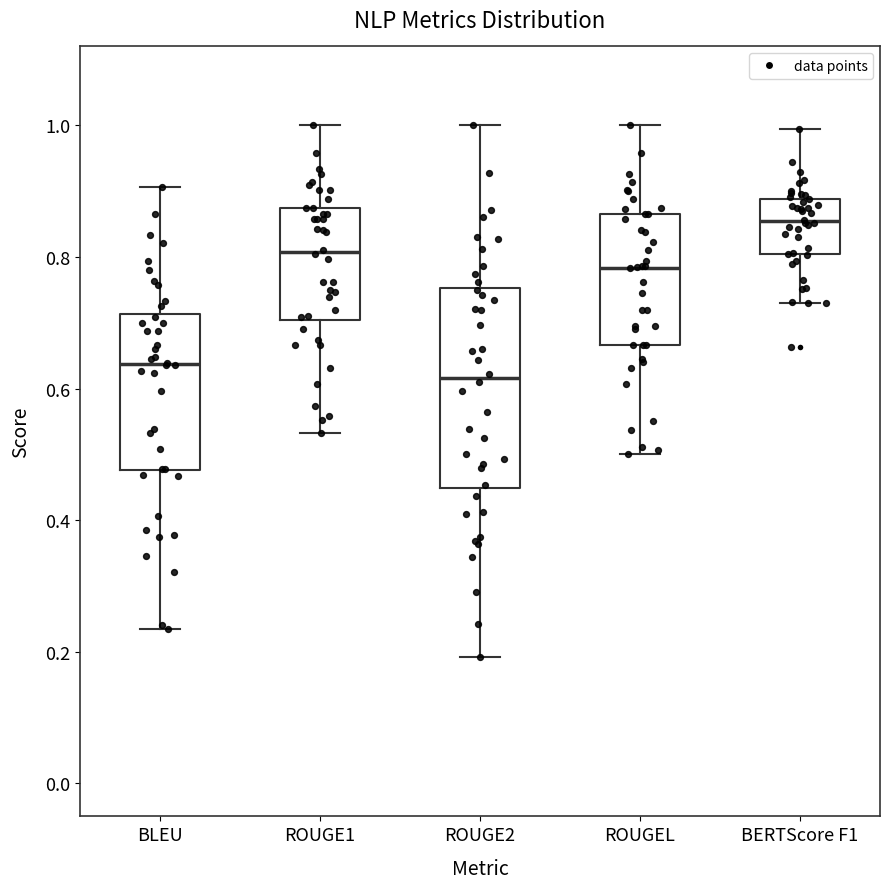

Which box is the tallest, from its lower edge to its upper edge?

ROUGE2